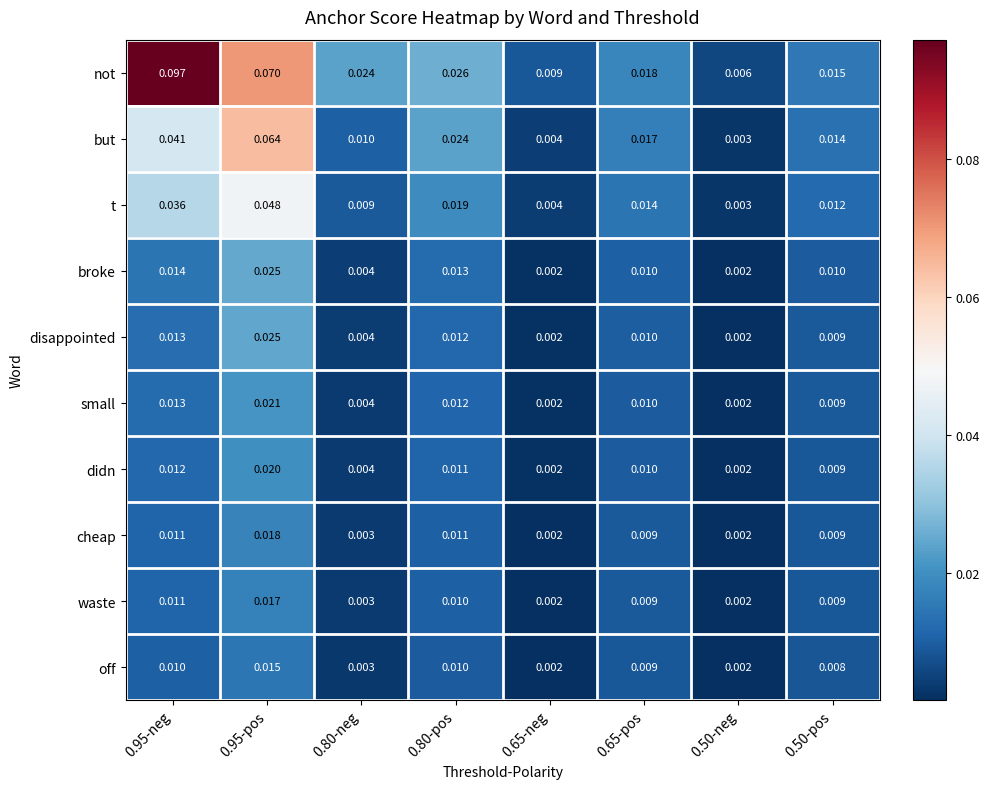

Which series has the largest total across all categories?

not